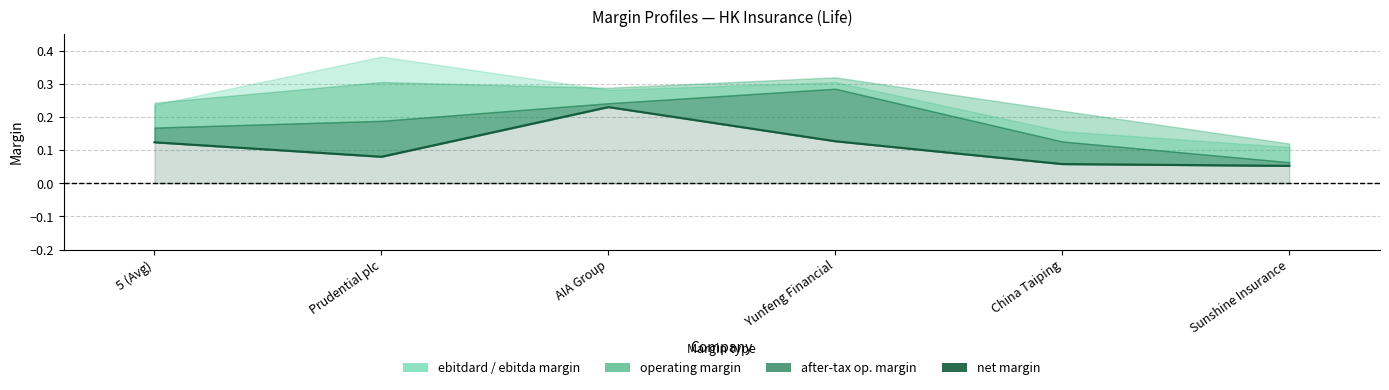

Reading right to left, extract all data points from this chart.

Sunshine Insurance=0.1	China Taiping=0.1	Yunfeng Financial=0.1	AIA Group=0.2	Prudential plc=0.1	5 (Avg)=0.1